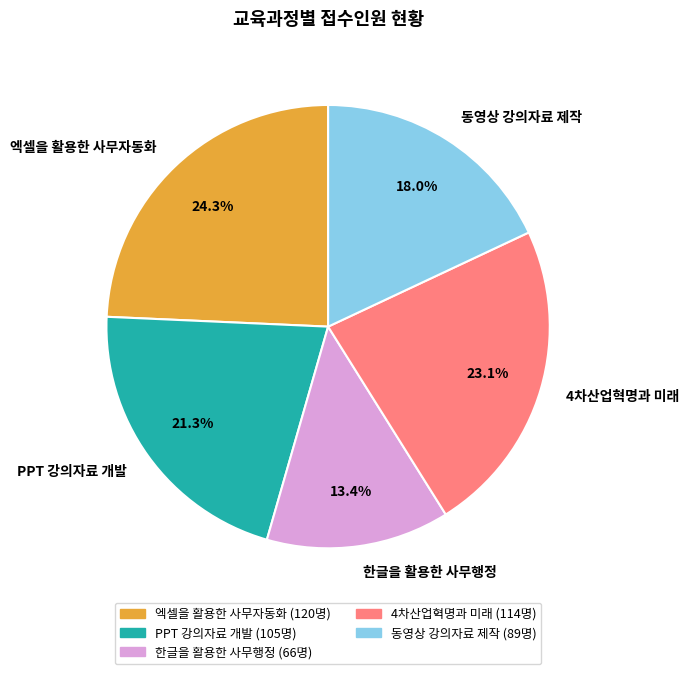

Which category has the smallest portion of the pie?

한글을 활용한 사무행정